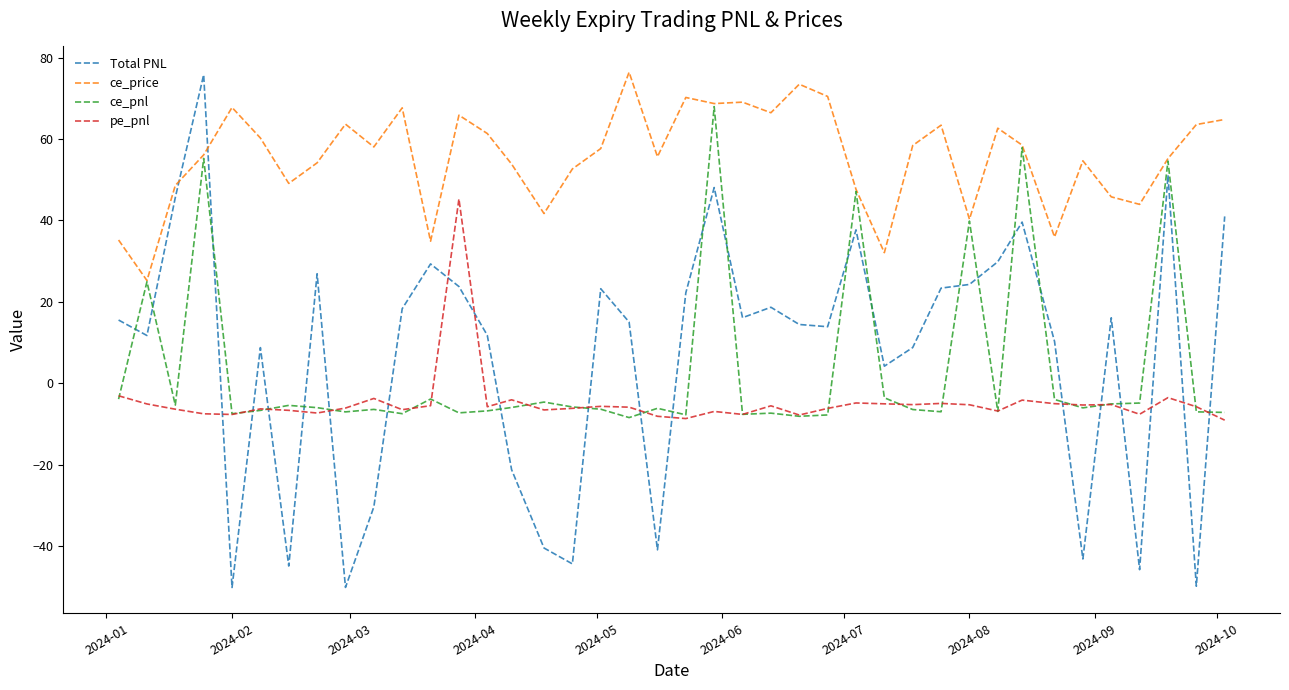

Which series has the largest total across all categories?

ce_price